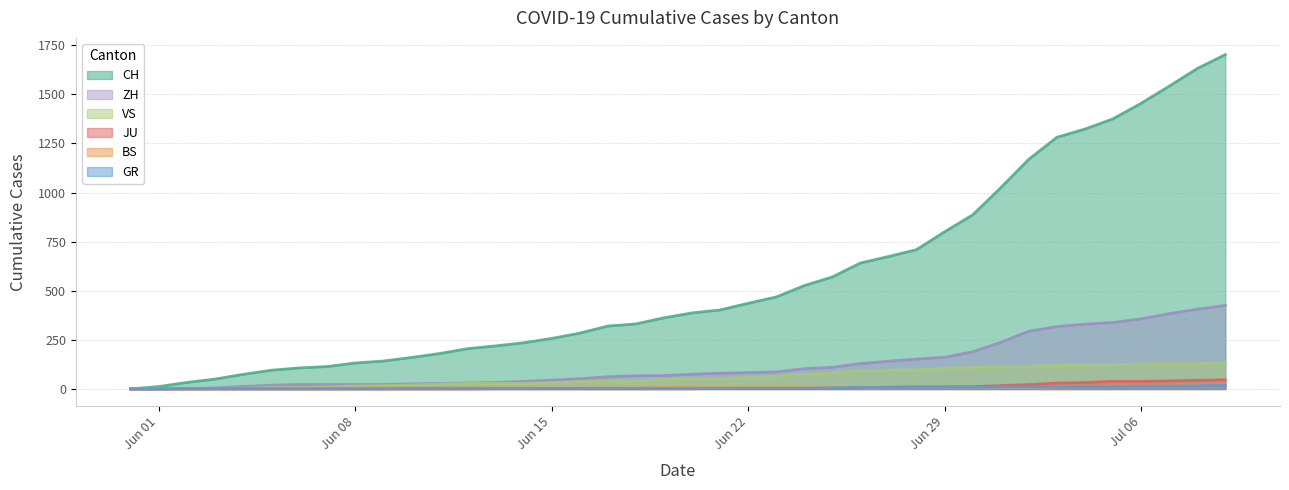

Which series has the largest total across all categories?

CH